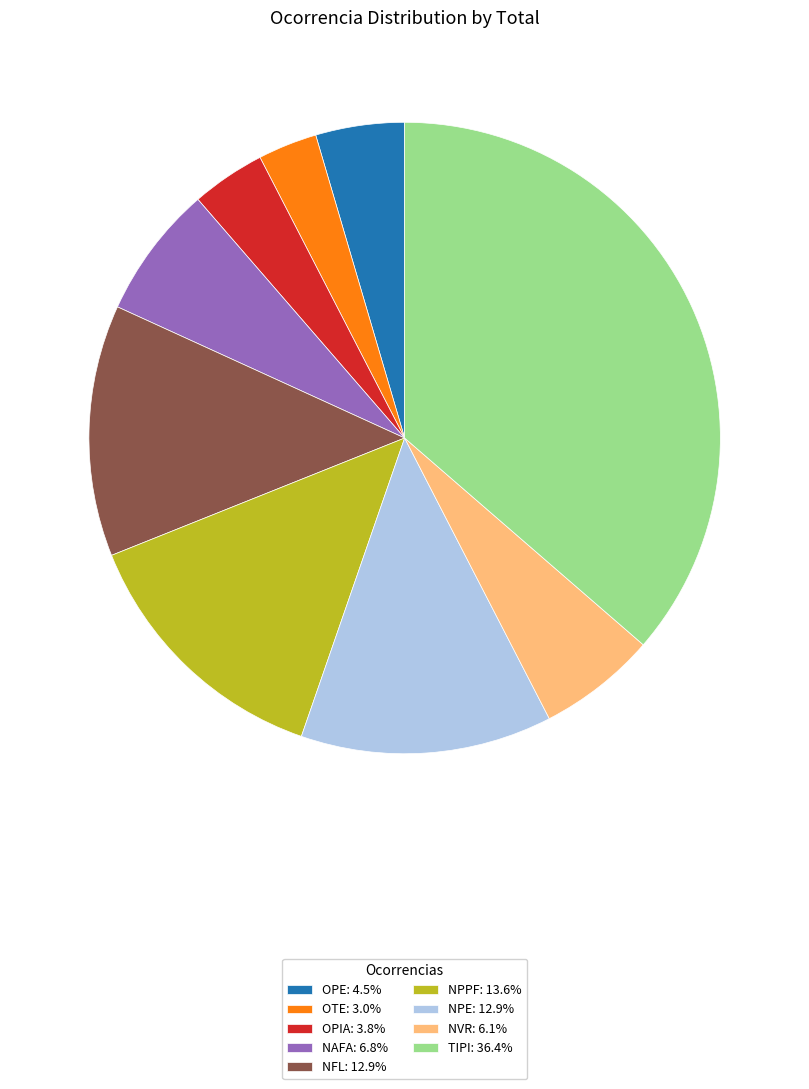

Is there a majority slice in this chart?

No